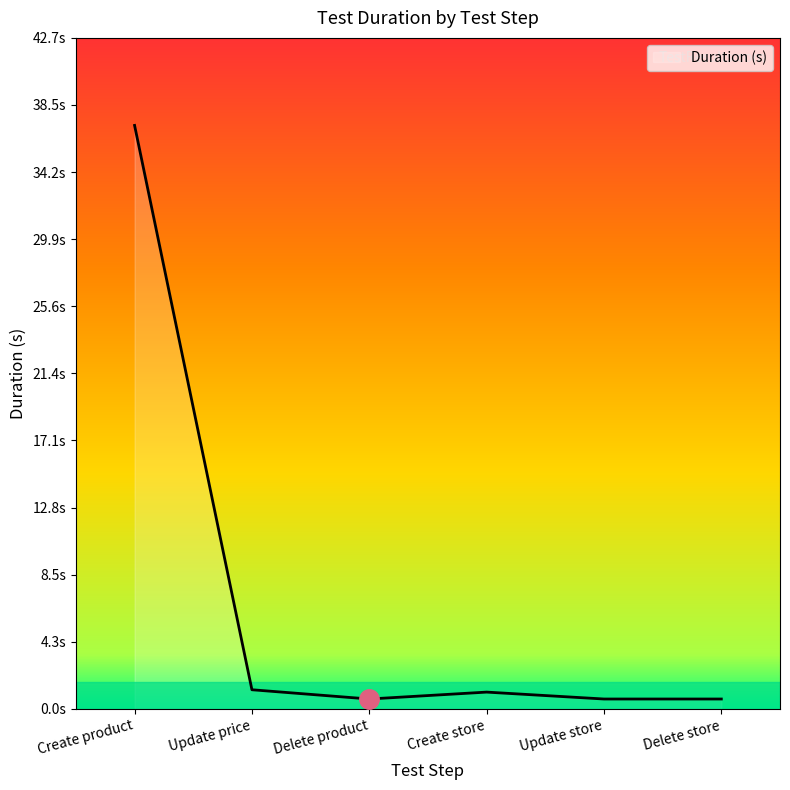

True or false: there are more than 2 points higher than both neighbors.

False